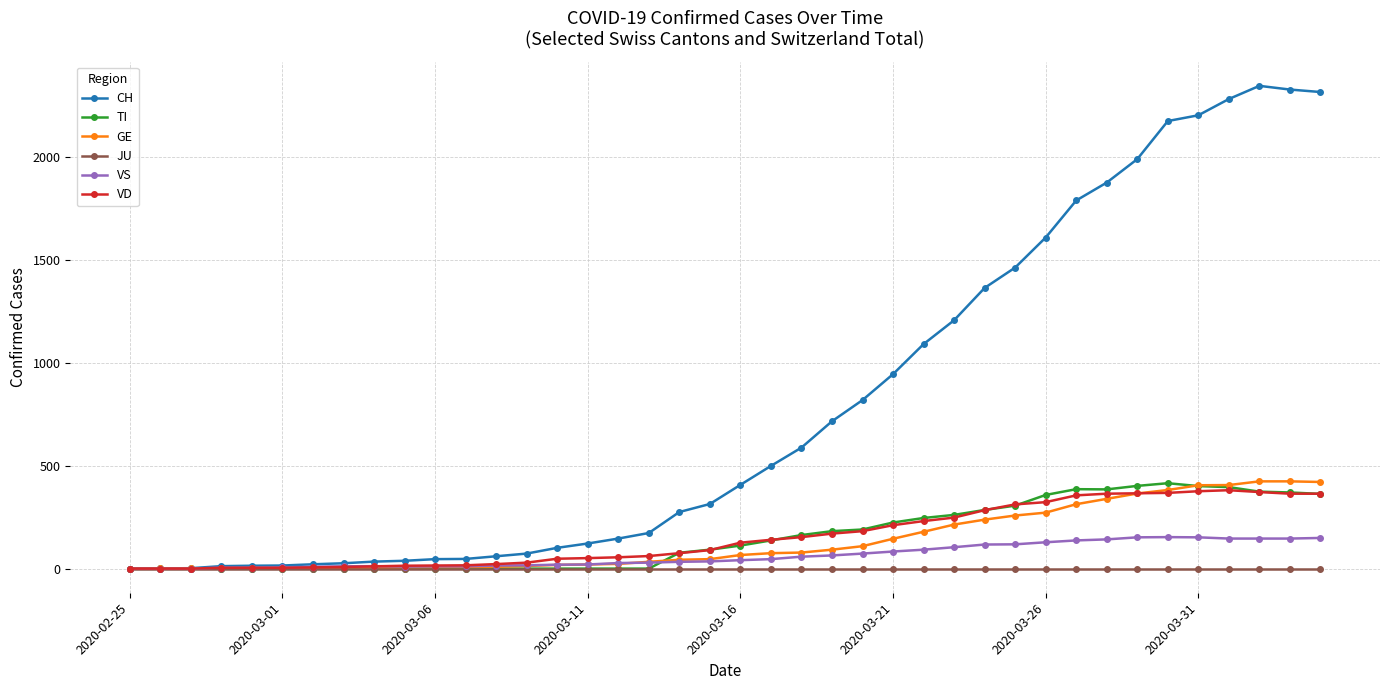

Which series has the widest spread of values?

CH